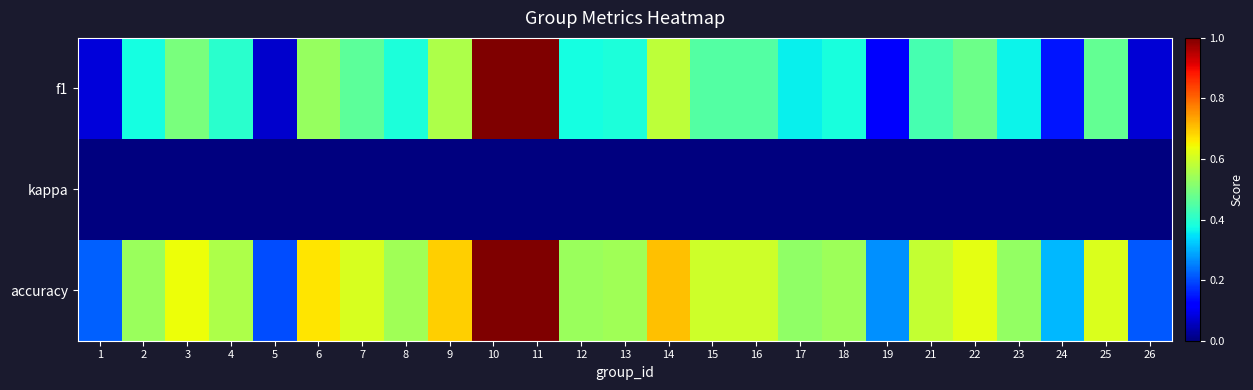

Rank the series by their average value, from lowest to highest.

kappa, f1, accuracy